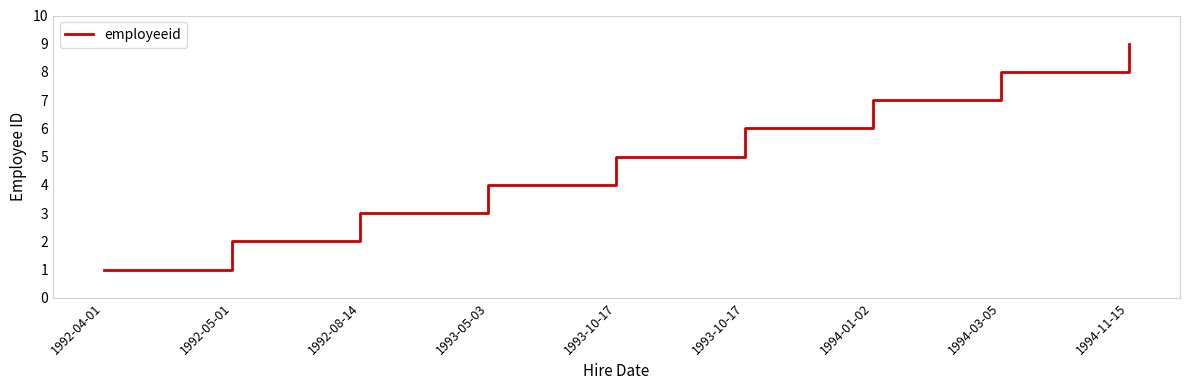

True or false: the data has more than 1 interior local peaks.

False